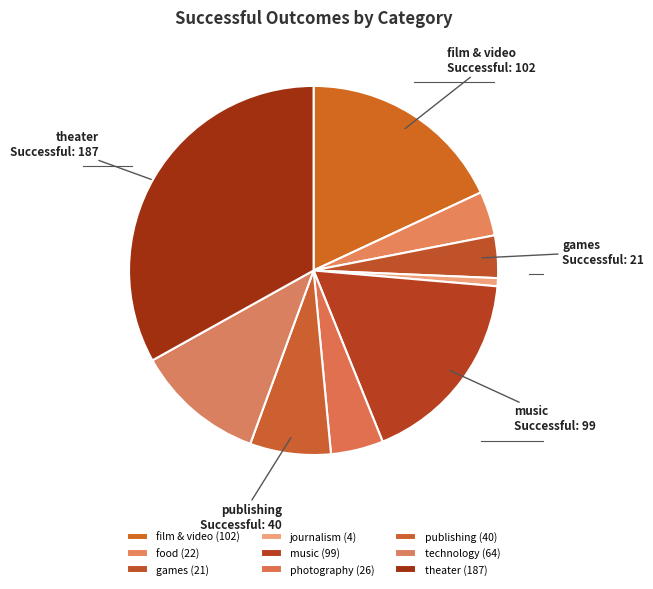

To the nearest percent, what percentage of the pie is games?

4%